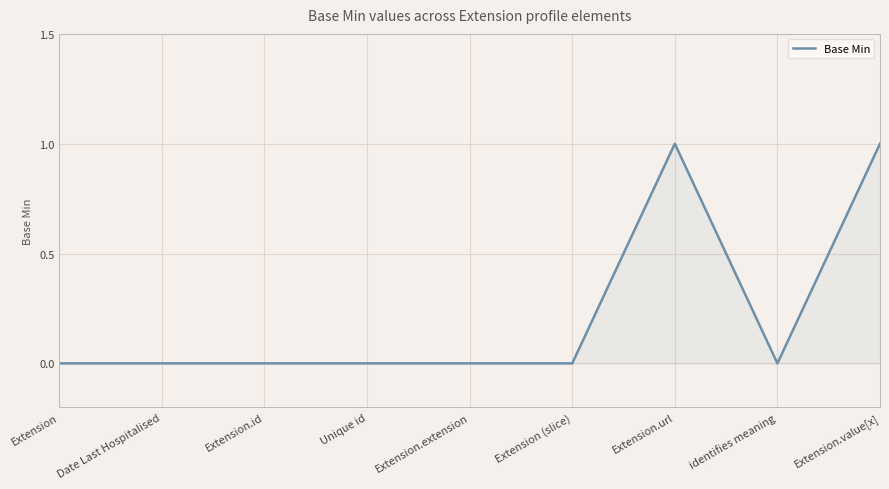

Reading left to right, transcribe all the data shown in this chart.

Extension=0	Date Last Hospitalised=0	Extension.id=0	Unique id=0	Extension.extension=0	Extension (slice)=0	Extension.url=1	identifies meaning=0	Extension.value[x]=1